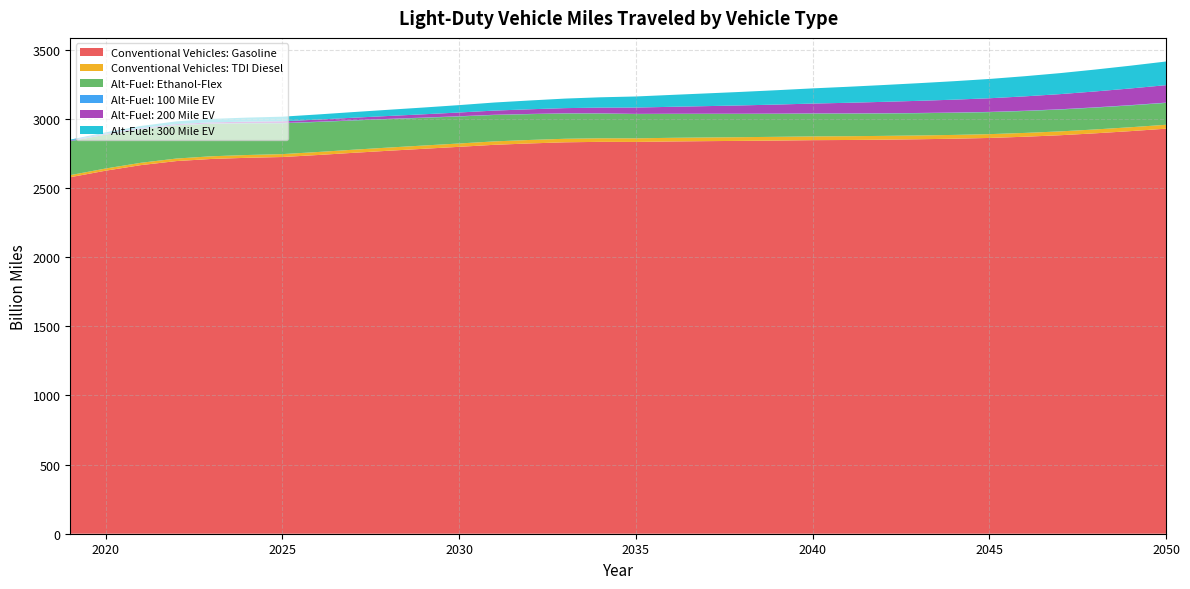

Reading left to right, extract all data points from this chart.

Conventional Vehicles: Gasoline: 2019=2576.9	2020=2624.1	2021=2664.5	2022=2693.6	2023=2709.0	2024=2717.3	2025=2722.9	2026=2737.4	2027=2753.2	2028=2768.2	2029=2782.4	2030=2796.6	2031=2811.2	2032=2821.1	2033=2829.3	2034=2832.6	2035=2831.9	2036=2835.3	2037=2837.7	2038=2839.7	2039=2842.0	2040=2844.7	2041=2846.0	2042=2848.3	2043=2851.3	2044=2855.3	2045=2860.7	2046=2869.5	2047=2880.4	2048=2894.3	2049=2910.2	2050=2927.8
Conventional Vehicles: TDI Diesel: 2019=15.1	2020=15.8	2021=16.9	2022=18.2	2023=19.4	2024=20.2	2025=21.0	2026=21.7	2027=22.4	2028=23.1	2029=23.6	2030=24.2	2031=24.7	2032=25.1	2033=25.5	2034=25.9	2035=26.1	2036=26.4	2037=26.6	2038=26.8	2039=27.0	2040=27.2	2041=27.3	2042=27.4	2043=27.4	2044=27.5	2045=27.5	2046=27.6	2047=27.8	2048=27.9	2049=28.1	2050=28.3
Alt-Fuel: Ethanol-Flex: 2019=244.8	2020=245.1	2021=243.2	2022=239.9	2023=235.1	2024=229.3	2025=223.0	2026=217.1	2027=211.3	2028=205.7	2029=200.3	2030=195.4	2031=190.9	2032=186.6	2033=182.6	2034=178.9	2035=175.4	2036=172.5	2037=170.1	2038=168.0	2039=166.2	2040=164.7	2041=163.3	2042=162.0	2043=160.9	2044=159.9	2045=159.1	2046=158.5	2047=158.0	2048=157.8	2049=157.8	2050=157.9
Alt-Fuel: 100 Mile EV: 2019=2.4	2020=2.4	2021=2.4	2022=2.4	2023=2.3	2024=2.2	2025=2.1	2026=2.0	2027=1.9	2028=1.8	2029=1.8	2030=1.7	2031=1.6	2032=1.5	2033=1.5	2034=1.4	2035=1.4	2036=1.4	2037=1.4	2038=1.5	2039=1.5	2040=1.5	2041=1.6	2042=1.7	2043=1.7	2044=1.8	2045=1.8	2046=1.9	2047=2.0	2048=2.0	2049=2.1	2050=2.1
Alt-Fuel: 200 Mile EV: 2019=3.7	2020=4.5	2021=5.5	2022=6.5	2023=7.8	2024=9.6	2025=12.3	2026=15.1	2027=18.0	2028=20.8	2029=23.7	2030=26.8	2031=30.1	2032=33.7	2033=37.4	2034=41.4	2035=45.6	2036=50.2	2037=55.0	2038=60.2	2039=65.5	2040=71.1	2041=76.7	2042=82.2	2043=87.7	2044=93.0	2045=98.4	2046=103.9	2047=109.3	2048=114.9	2049=120.5	2050=126.1
Alt-Fuel: 300 Mile EV: 2019=5.6	2020=9.5	2021=14.8	2022=20.0	2023=24.8	2024=29.2	2025=33.2	2026=37.0	2027=40.9	2028=44.8	2029=48.9	2030=53.4	2031=58.4	2032=63.6	2033=69.0	2034=74.5	2035=80.1	2036=86.0	2037=91.9	2038=97.9	2039=103.8	2040=109.8	2041=115.7	2042=121.6	2043=127.5	2044=133.5	2045=139.4	2046=145.6	2047=151.8	2048=158.2	2049=164.6	2050=171.1